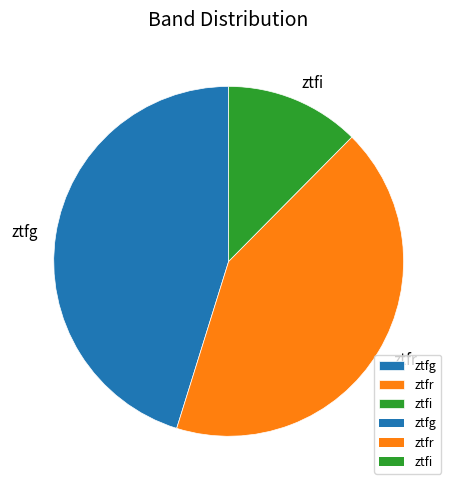

Is there any slice that represents more than half of the pie?

No